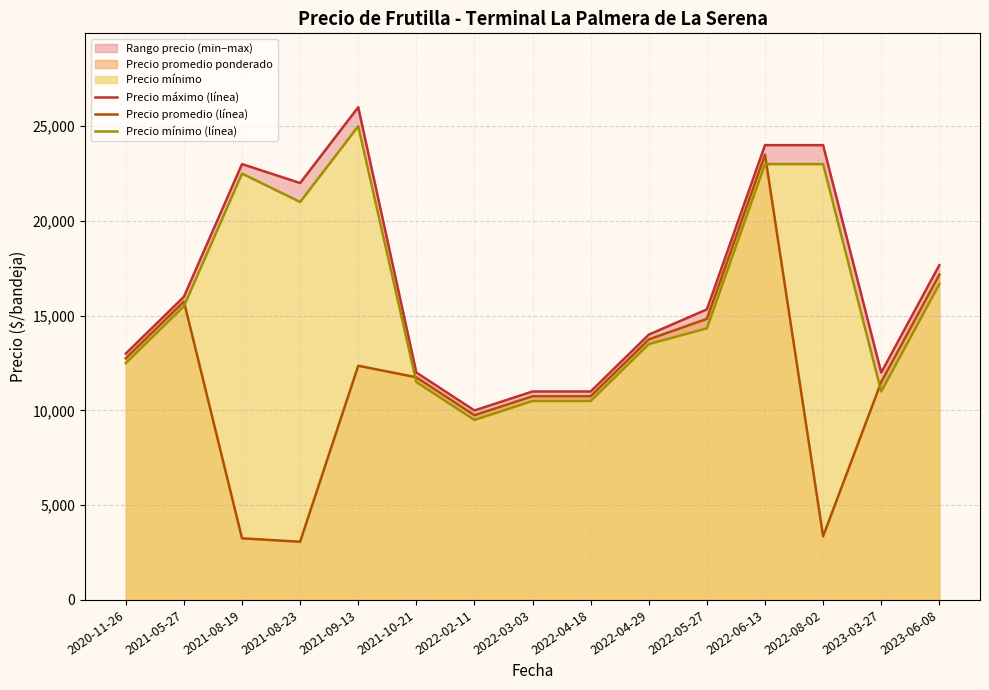

What is the difference between the Precio promedio (línea) values at 2021-09-13 and 2021-10-21?

607.3